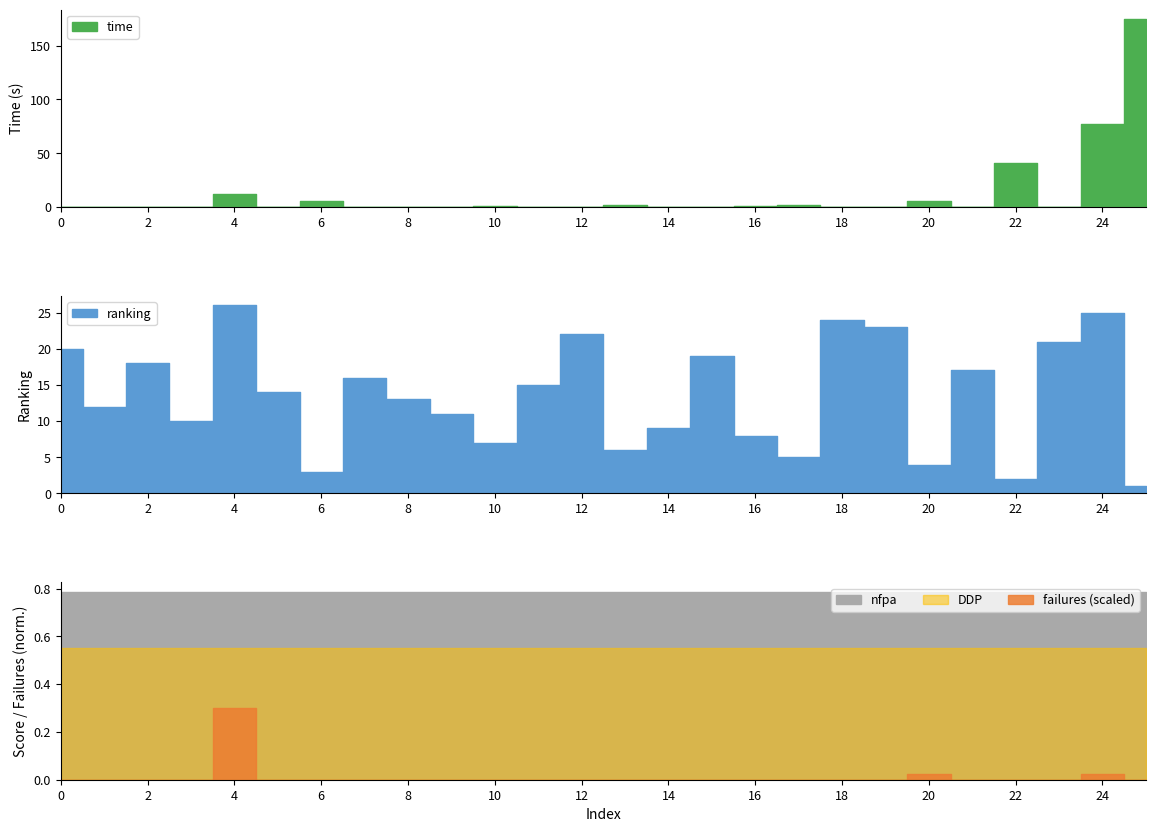

Between 5 and 19, which series saw the biggest shift?

ranking